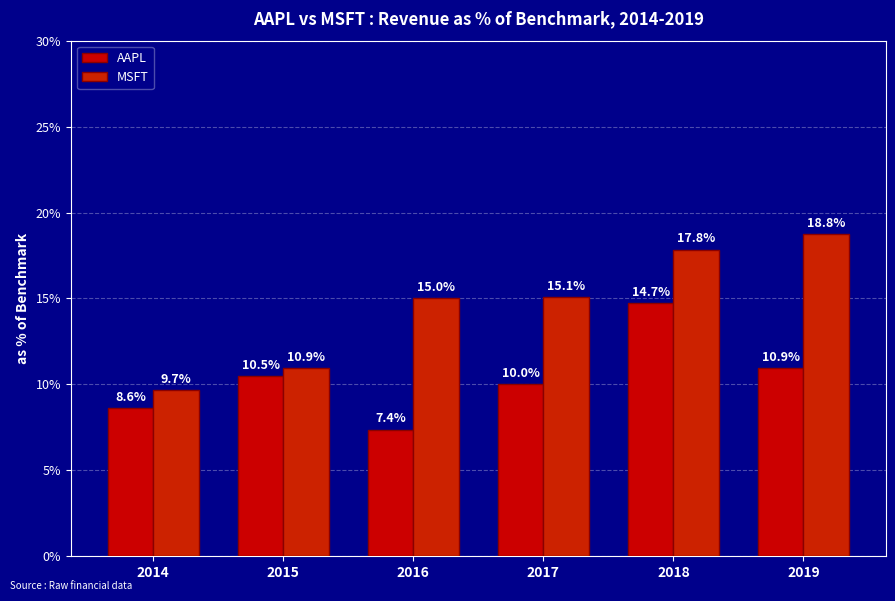

At how many categories does at least one series exceed 16?

2